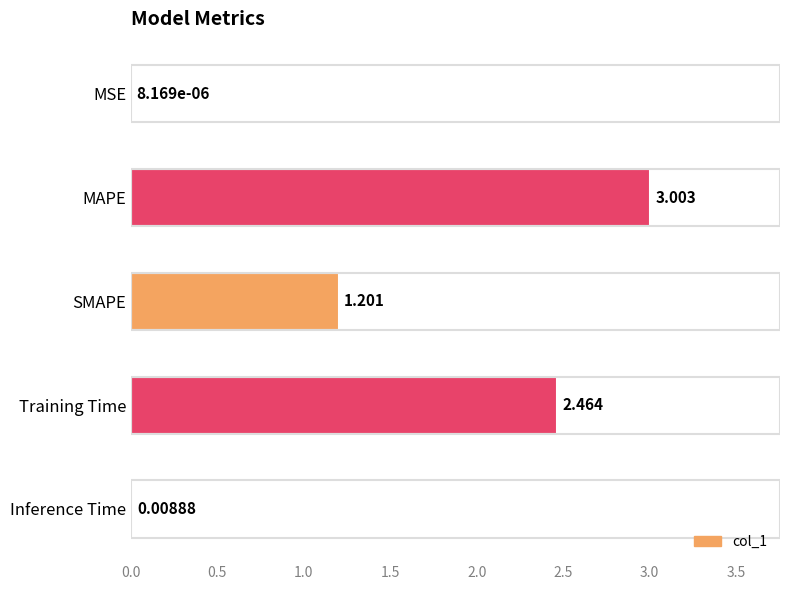

At which category does the chart reach its peak across all series?

MAPE